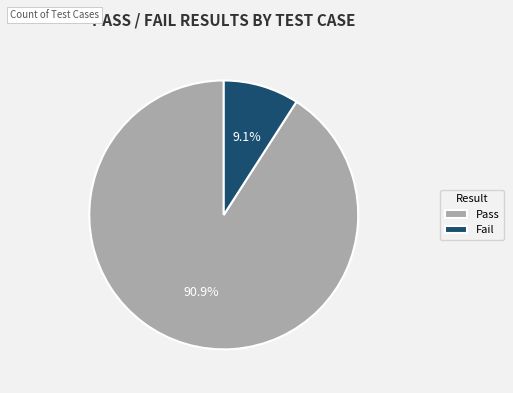

Is the sum of Fail and Pass greater than half?

Yes